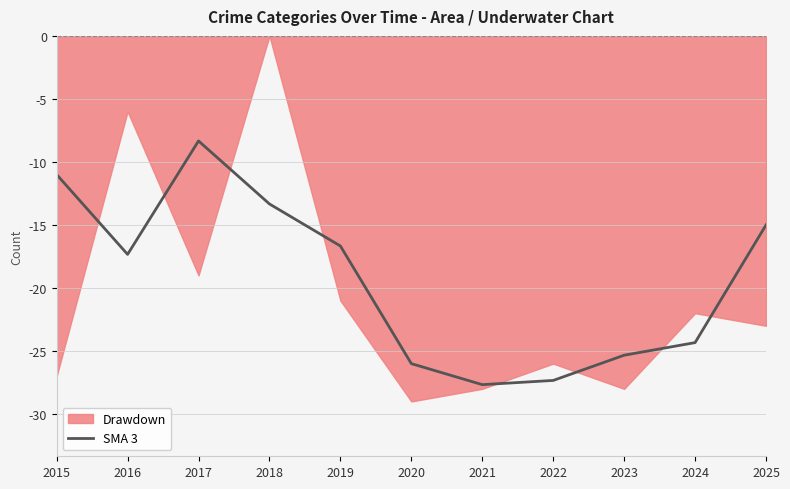

At which label is the value closest to -18?

2016